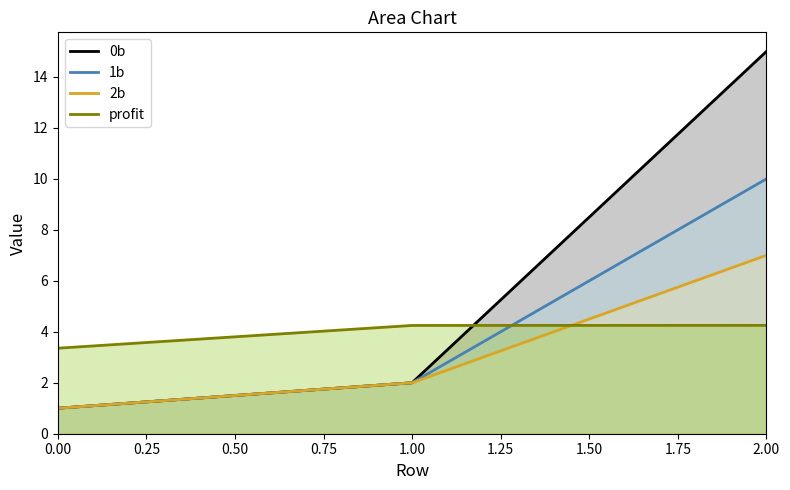

The value of 2b at 0.00 is 1.5. True or false?

False